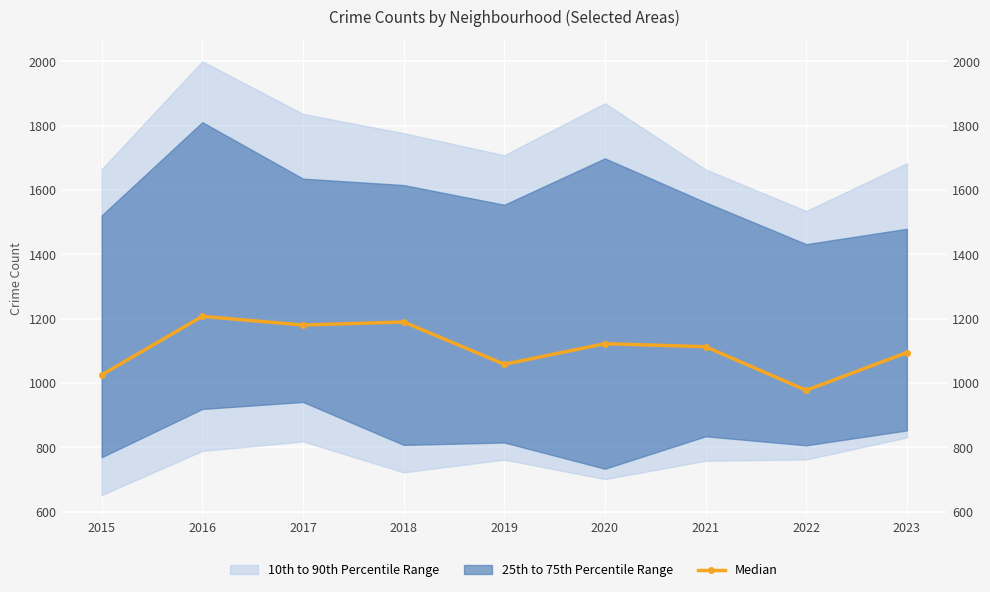

Reading right to left, what are all the values shown in this chart?

2023=1095.0	2022=977.5	2021=1113.0	2020=1122.5	2019=1058.5	2018=1190.0	2017=1180.5	2016=1207.5	2015=1025.5